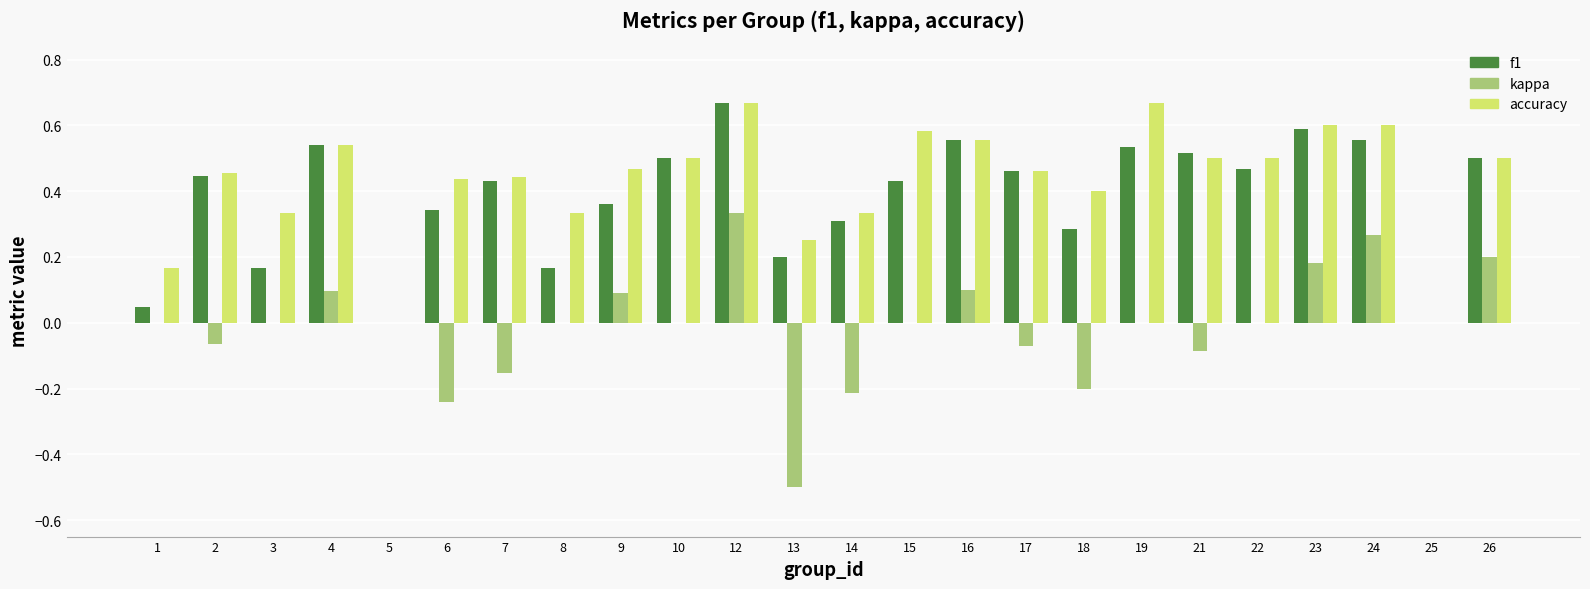

Count the number of data series in this chart.

3